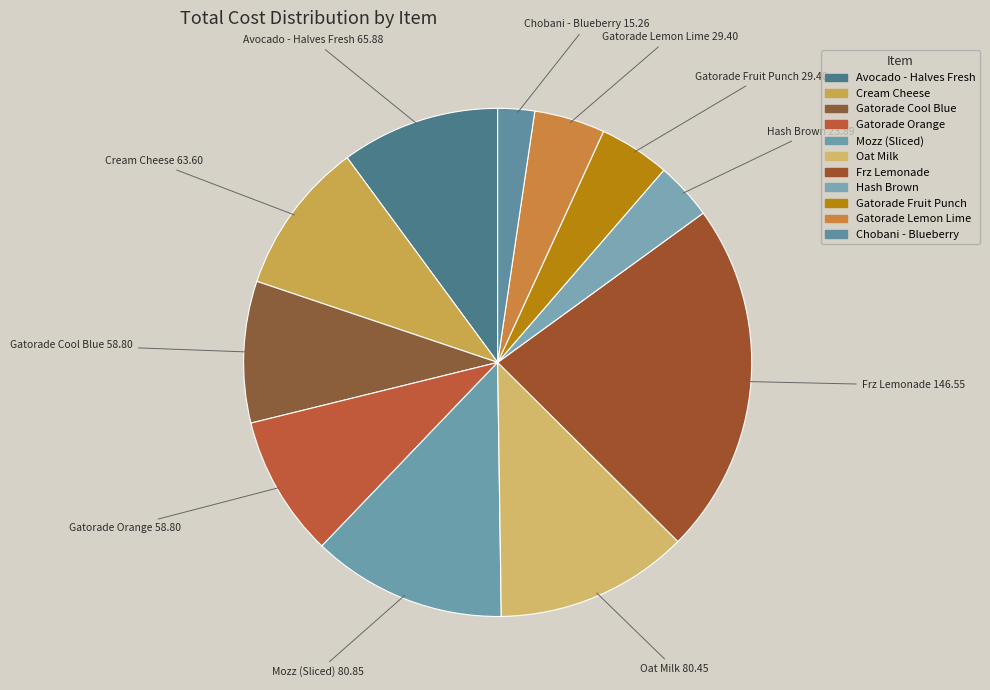

Does Gatorade Orange represent more than half of the total?

No